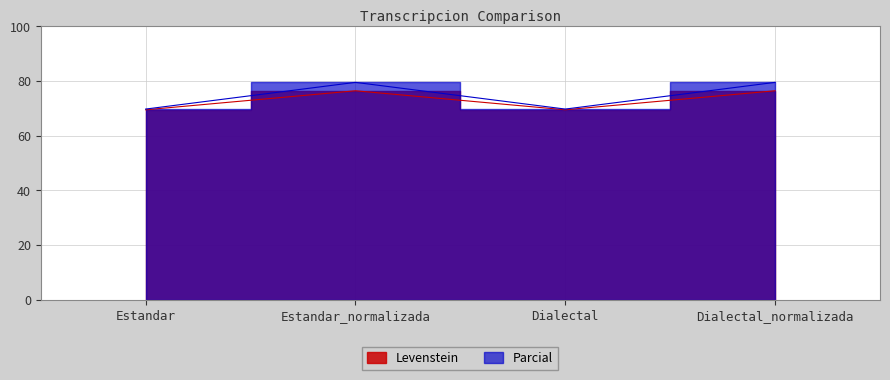

What are all the series names shown in the legend?

Levenstein, Parcial